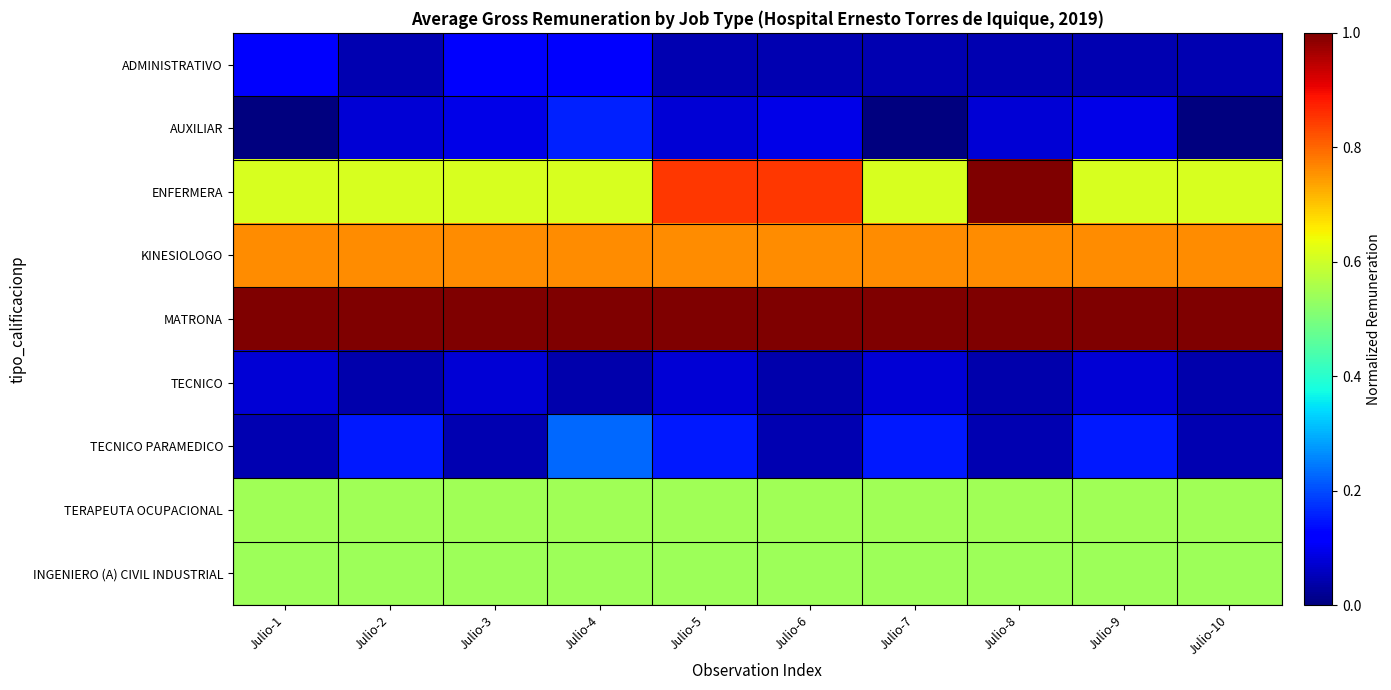

What is the total value across all series at Julio-3?

3.8